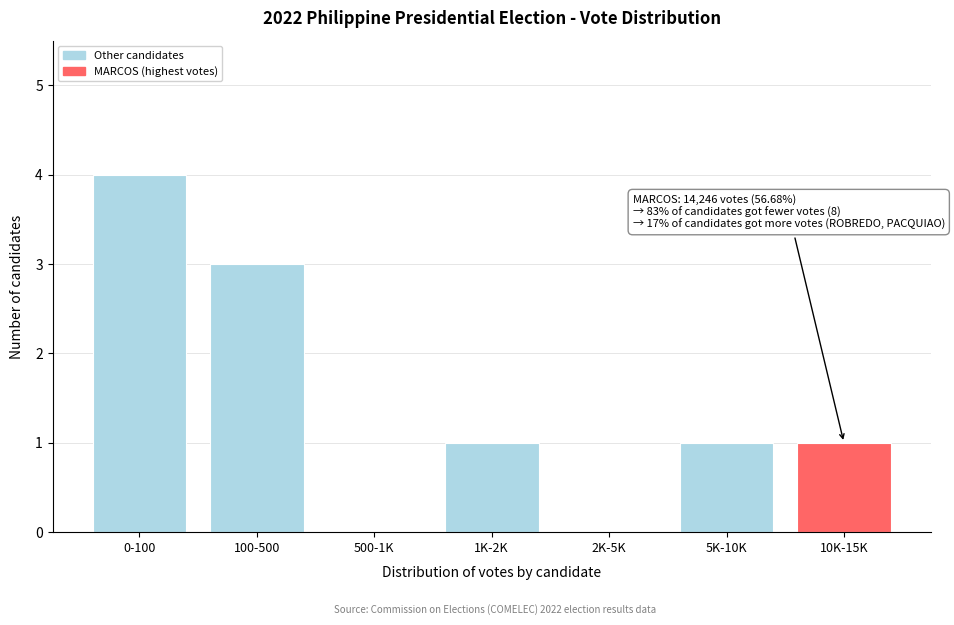

Reading right to left, what are all the values shown in this chart?

10K-15K=1	5K-10K=1	2K-5K=0	1K-2K=1	500-1K=0	100-500=3	0-100=4